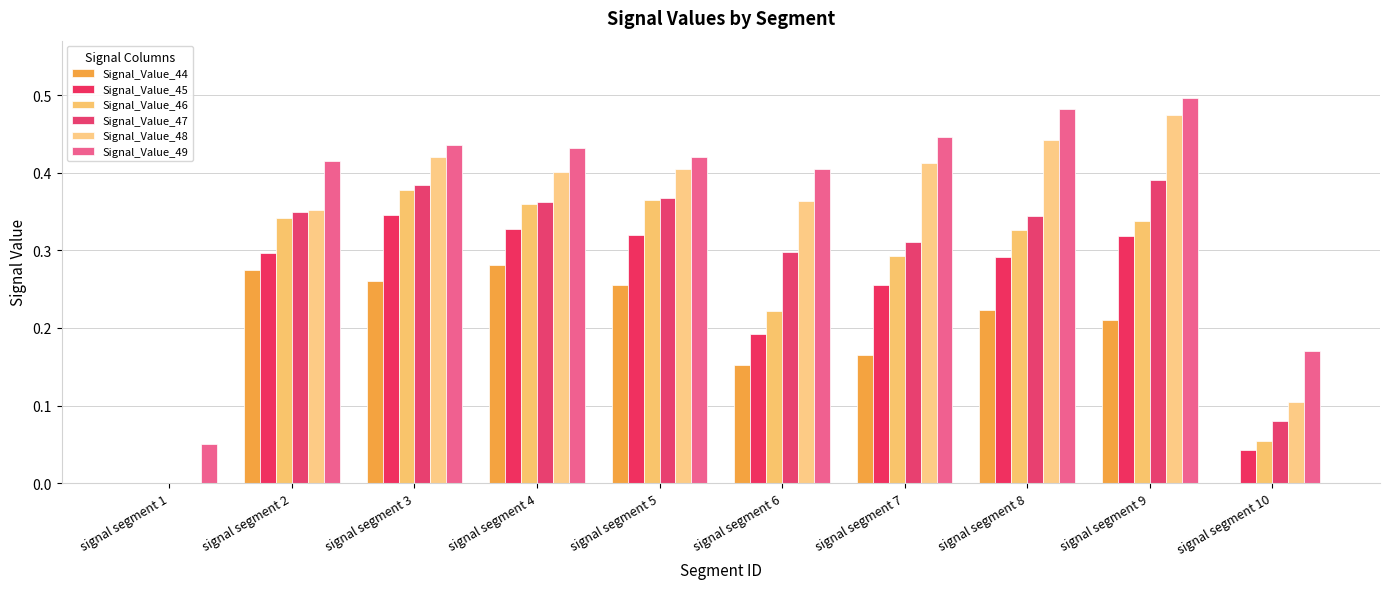

Is it true that Signal_Value_48 equals 0.5 at signal segment 9?

True